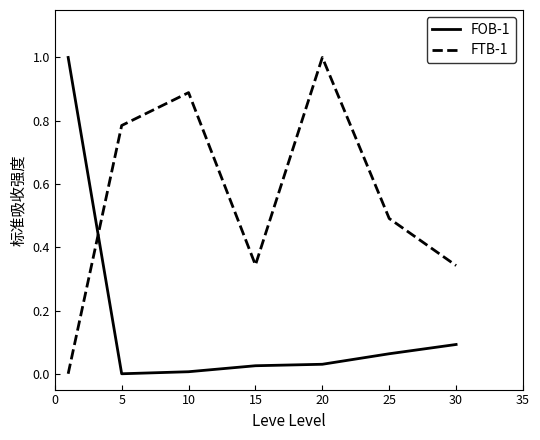

What is the maximum value shown in the chart?

1.0